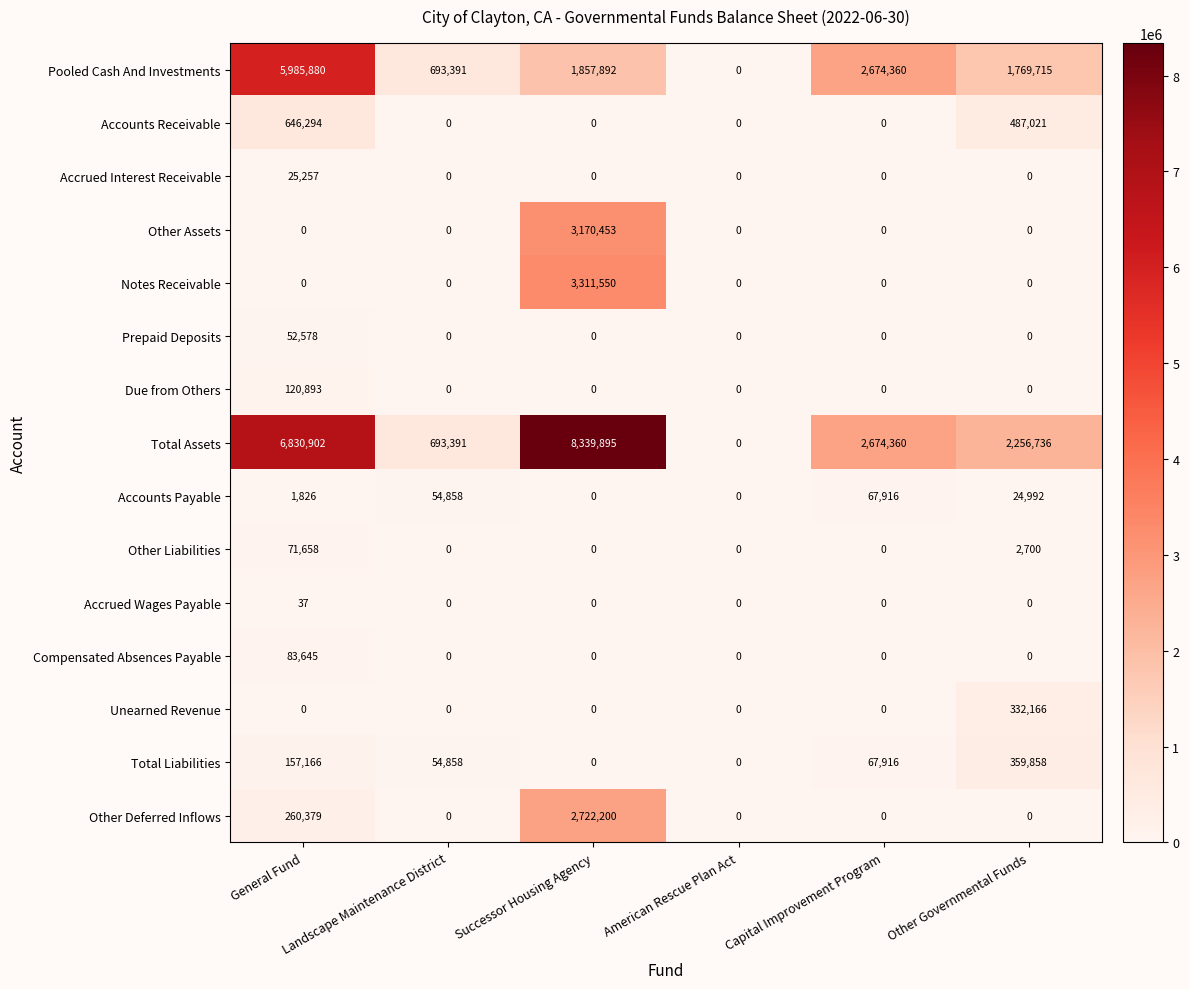

What is the maximum value for Other Deferred Inflows?

2722200